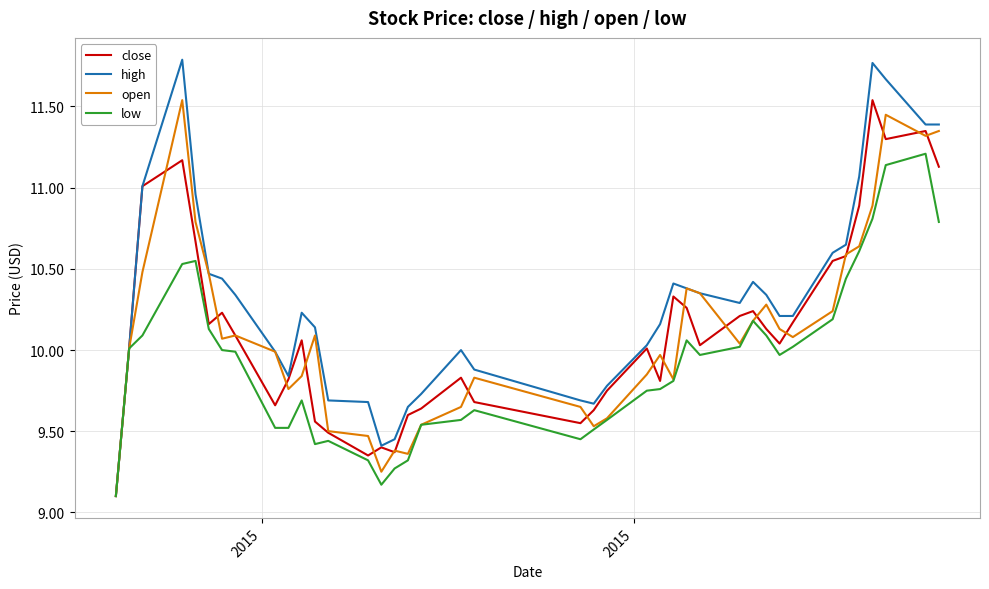

Which series has the largest total across all categories?

high